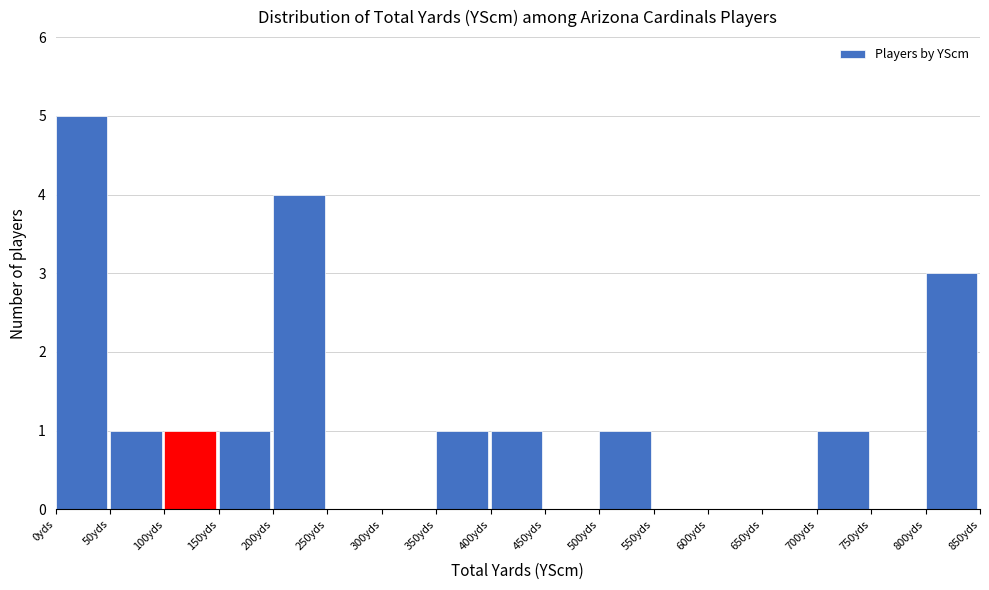

Reading left to right, transcribe this chart: for each bar, give the range it covers on the x-axis and its height. The values are not printed on the chart, so give them approximately, as read against the axis.

0 to 50: 5
50 to 100: 1
100 to 150: 1
150 to 200: 1
200 to 250: 4
250 to 300: 0
300 to 350: 0
350 to 400: 1
400 to 450: 1
450 to 500: 0
500 to 550: 1
550 to 600: 0
600 to 650: 0
650 to 700: 0
700 to 750: 1
750 to 800: 0
800 to 850: 3